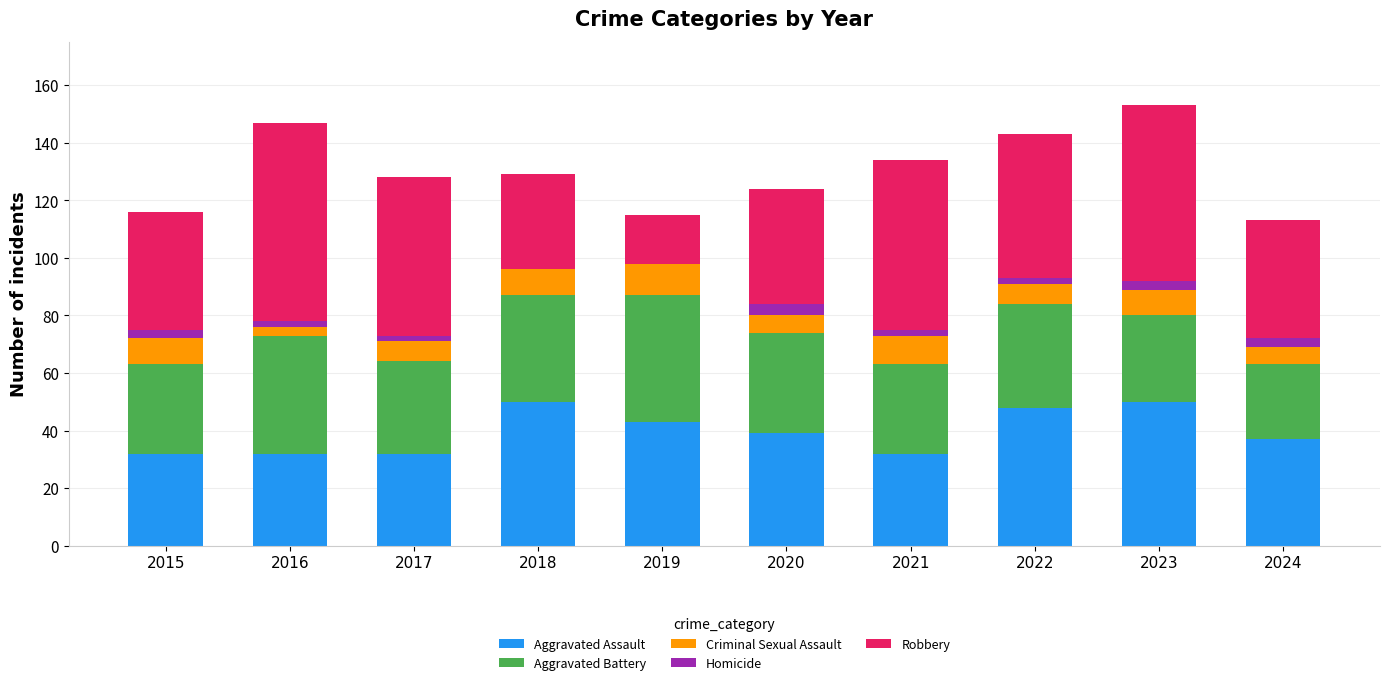

Are the bars horizontal?

No